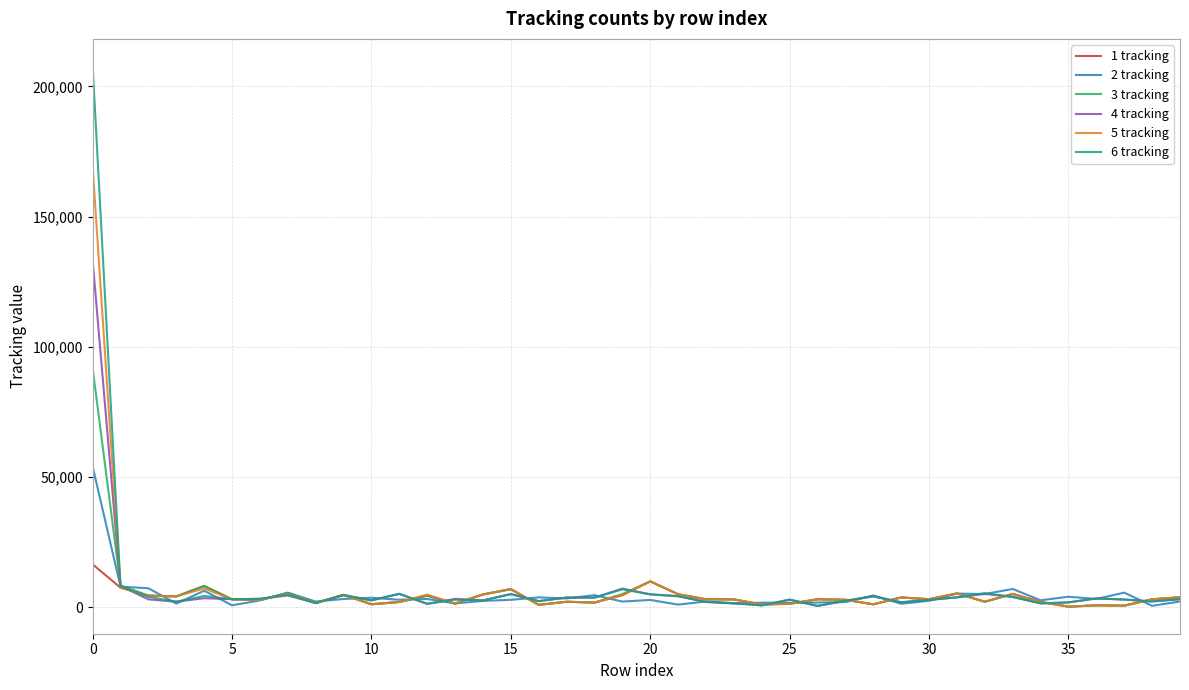

Which series has the largest range (max minus min)?

6 tracking